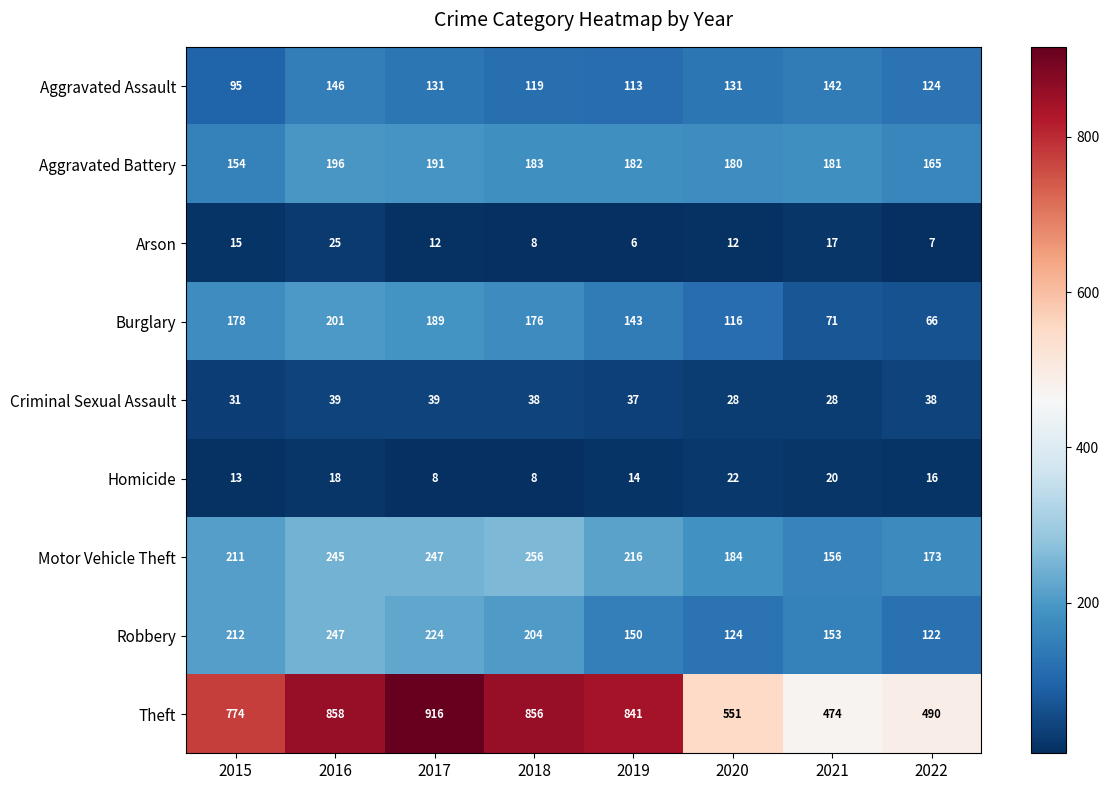

What is the sum of all Aggravated Assault values?

1001